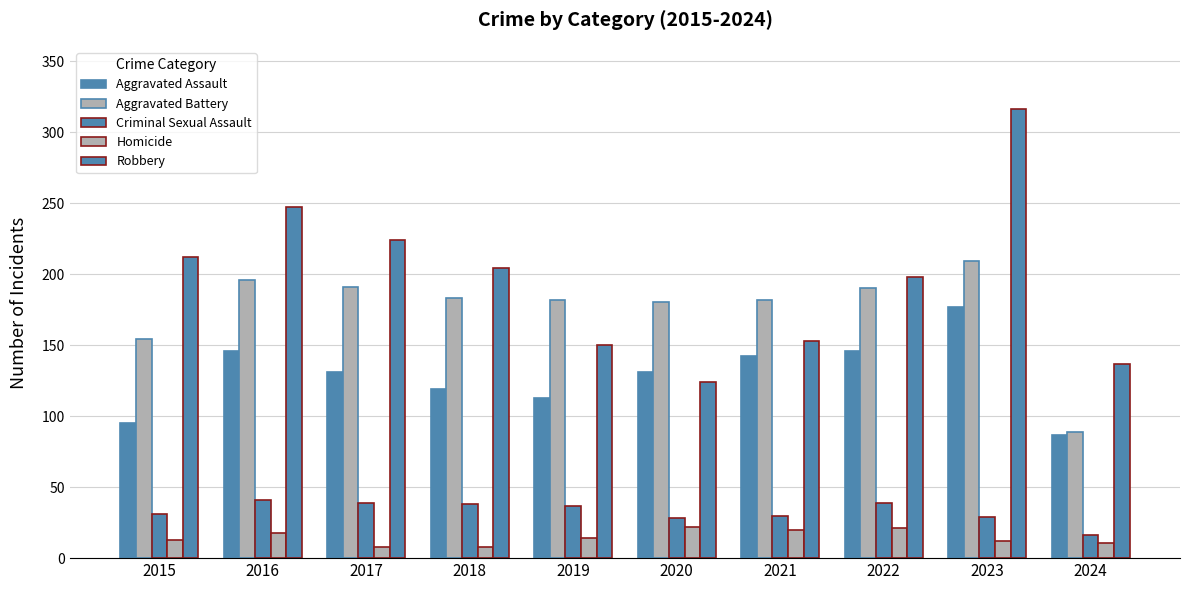

Does the chart contain stacked bars?

No